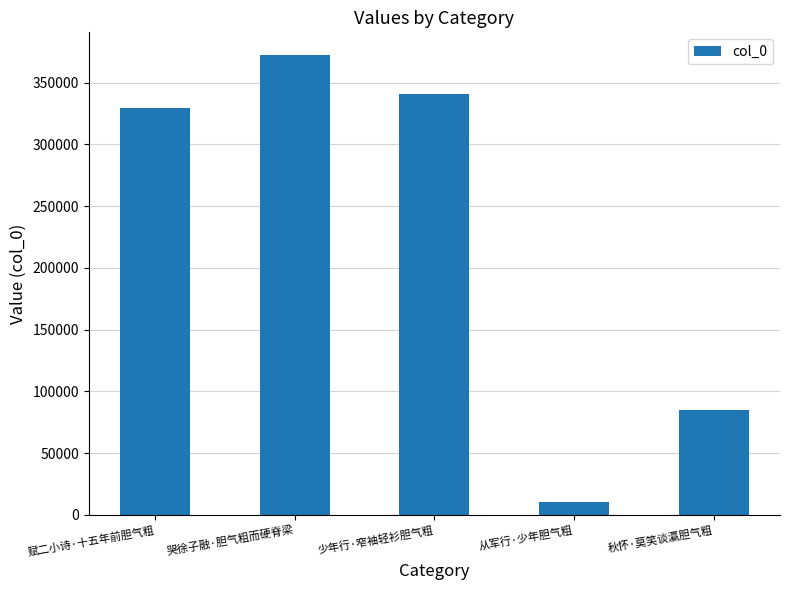

The chart shows a value of 138071 at 哭徐子融·胆气粗而硬脊梁. True or false?

False